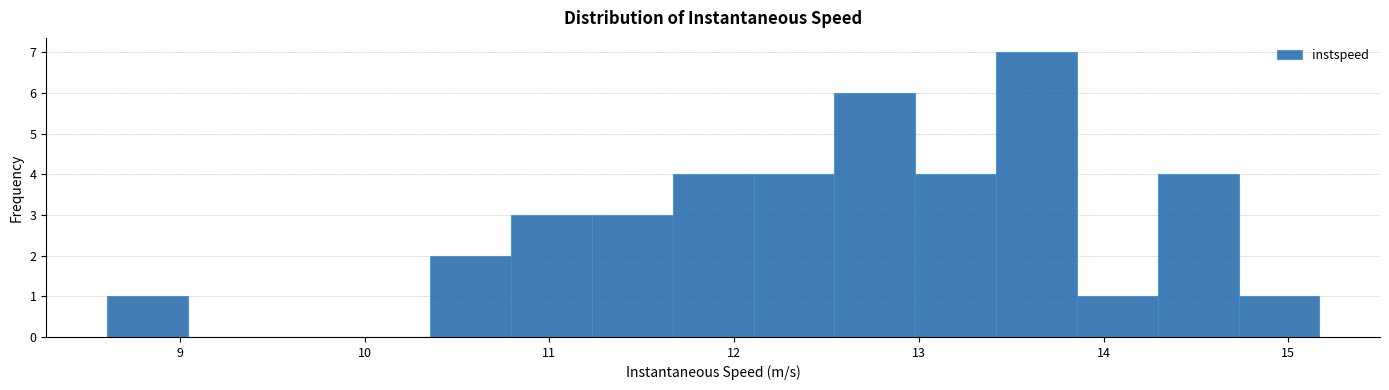

Over which range of the x-axis is the bar tallest?

13.4 to 13.9